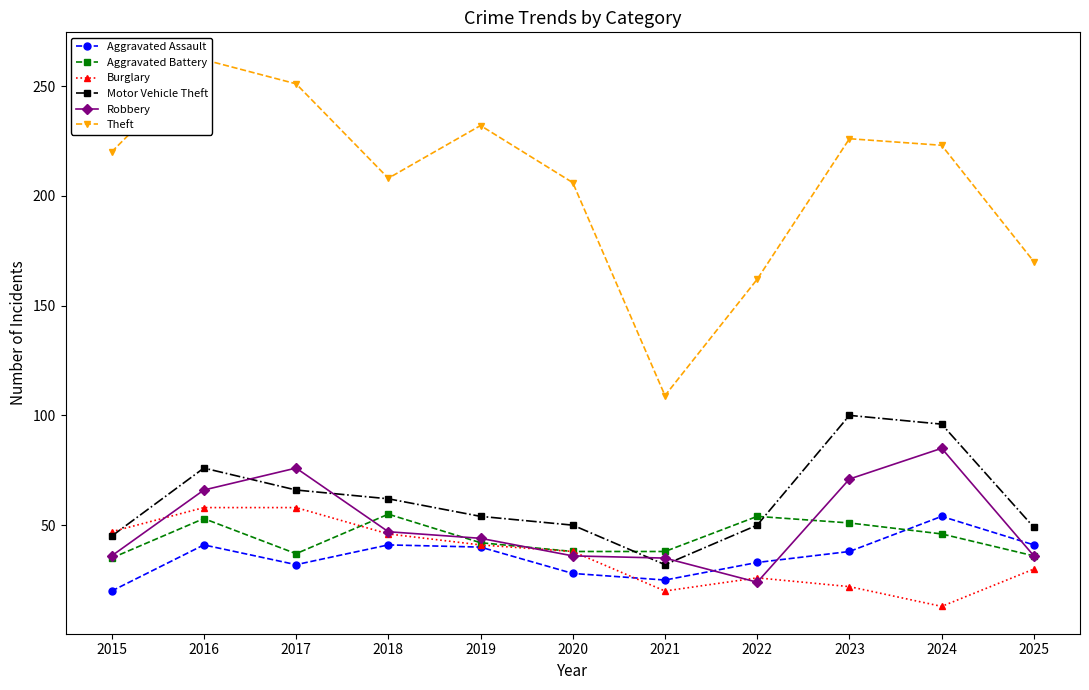

Is the value of Robbery at 2016 greater than the value of Aggravated Assault at 2017?

Yes